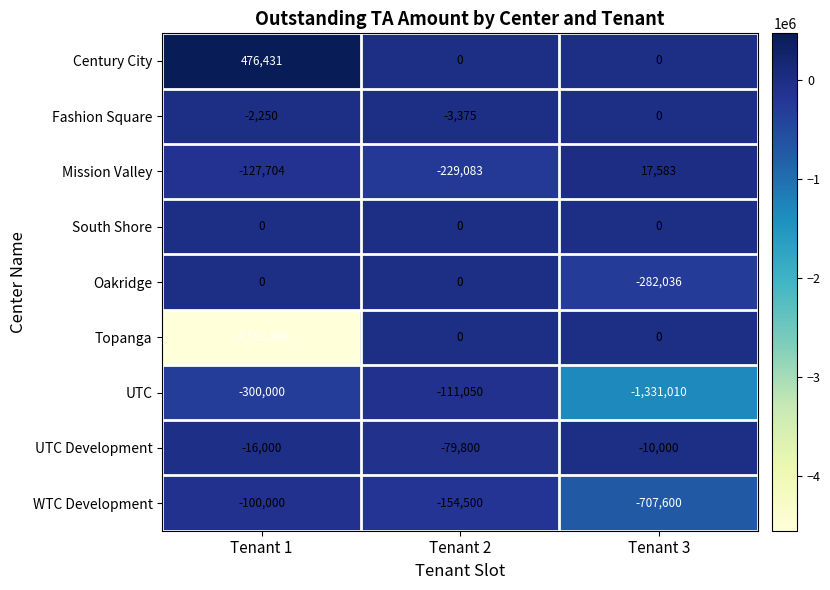

How many data points does each series have?

3